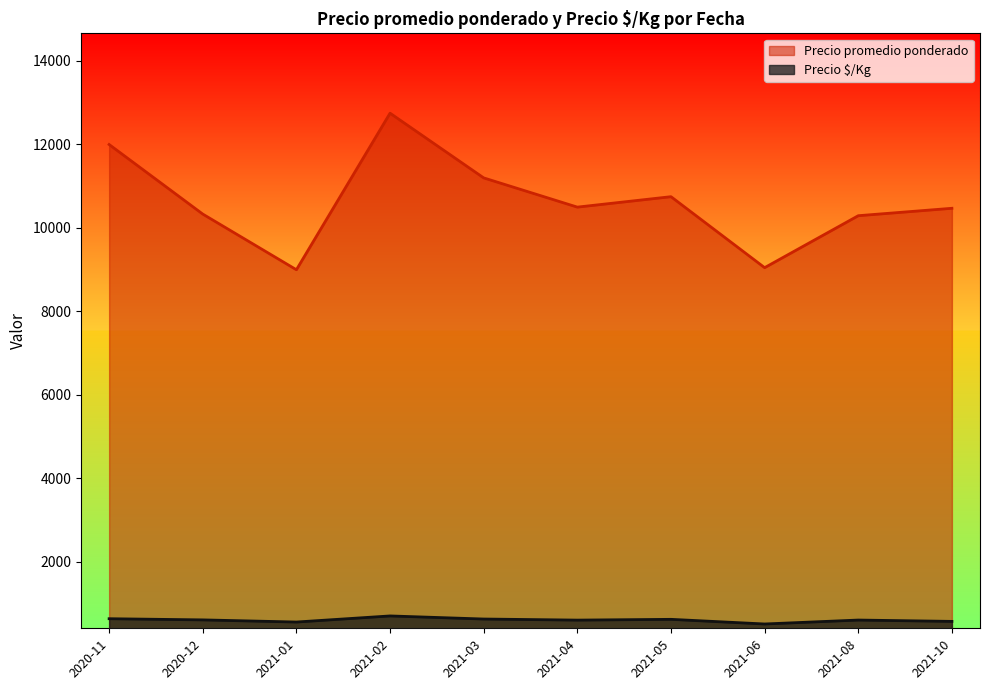

What is the total value across all series at 2021-08?

10903.9